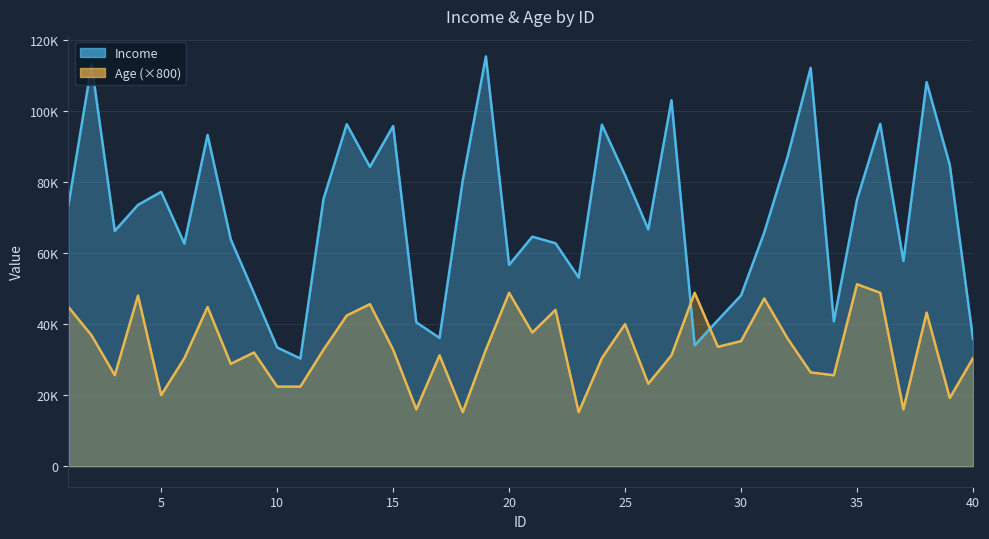

What is the total value across all series at 15?

128526